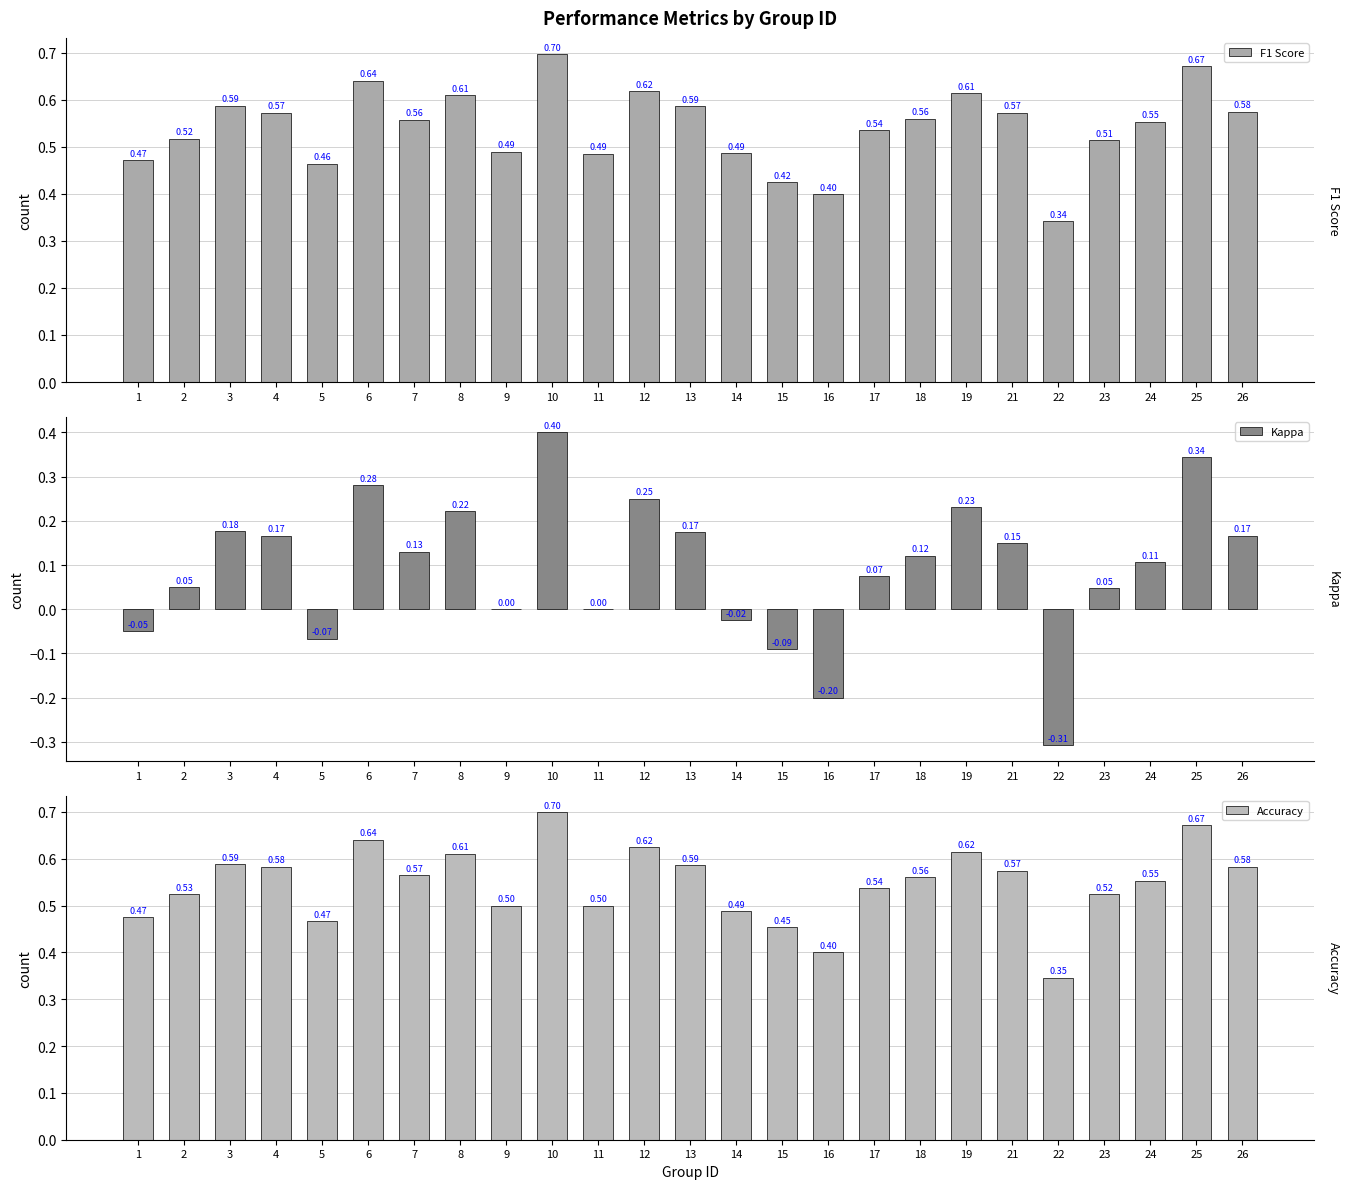

Rank the series by their maximum value, from lowest to highest.

Kappa, F1 Score, Accuracy